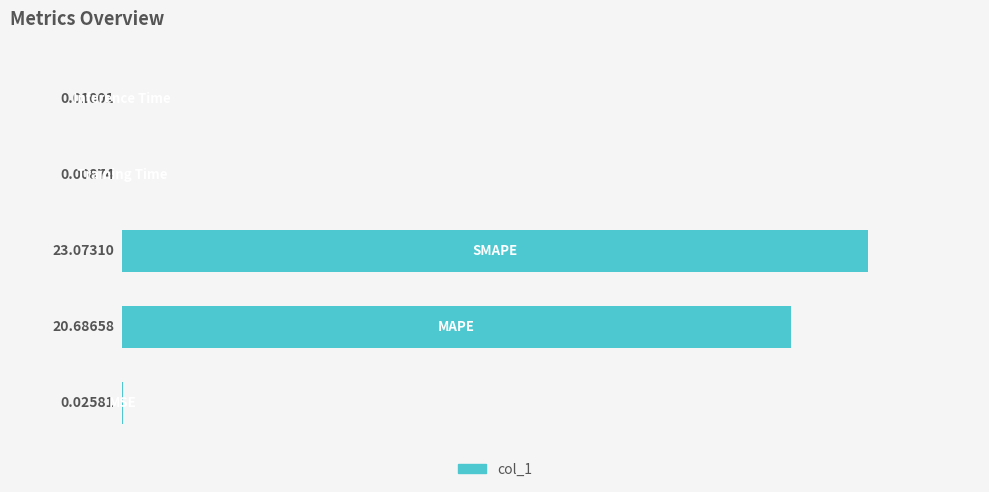

What is the maximum value shown in the chart?

23.1